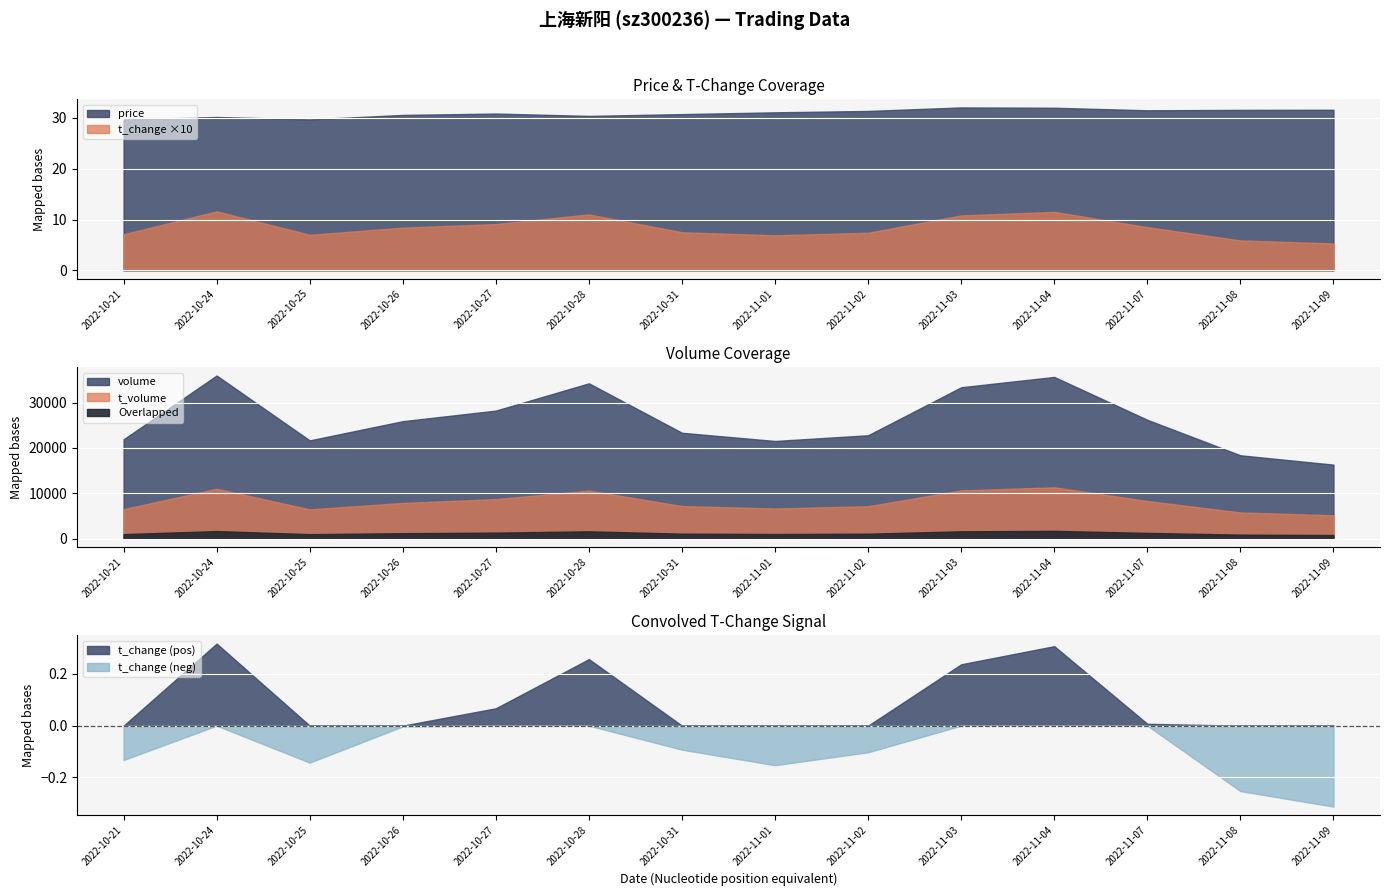

Does the chart display data point markers on the line(s)?

No